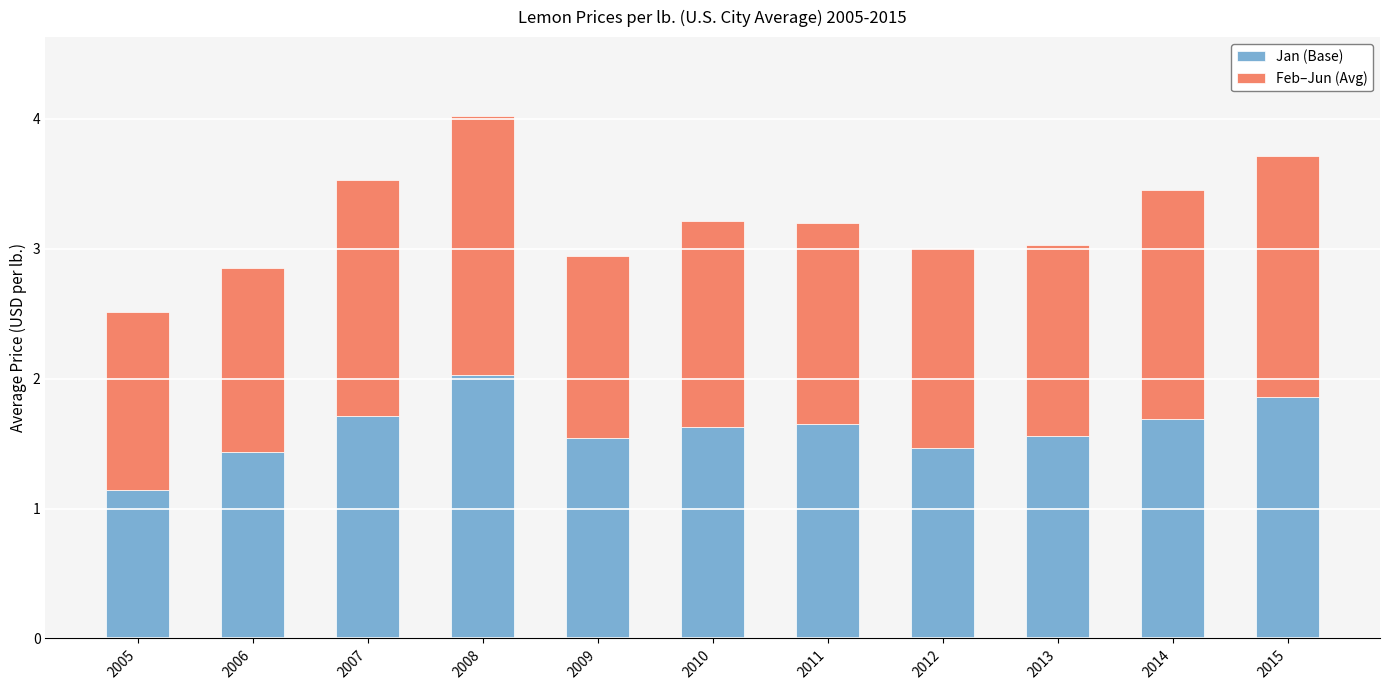

What is the lowest value of the Jan (Base) series?

1.1